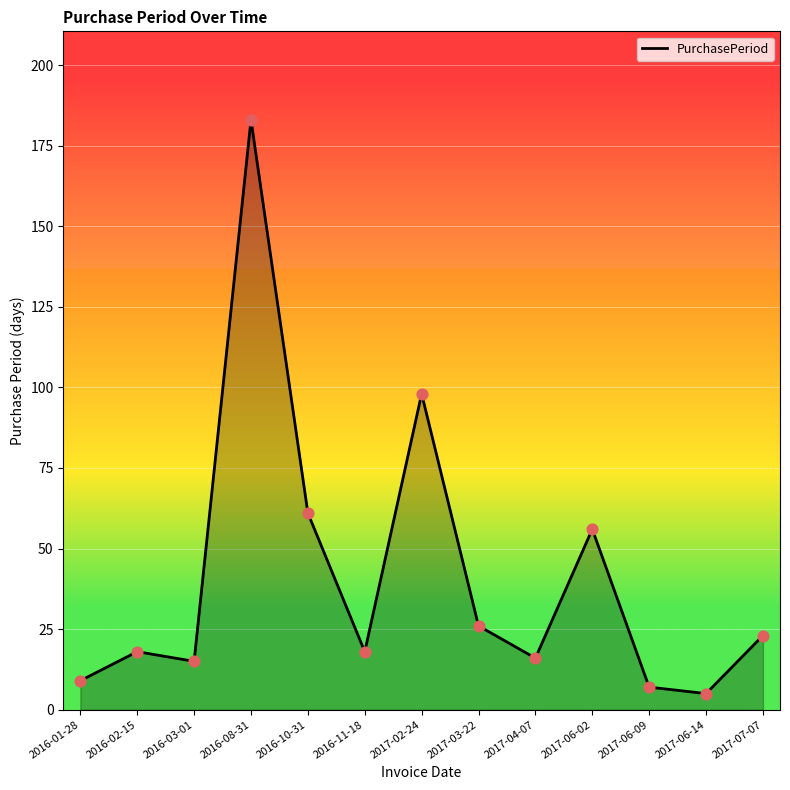

Between 2017-03-22 and 2017-06-14, which is larger?

2017-03-22